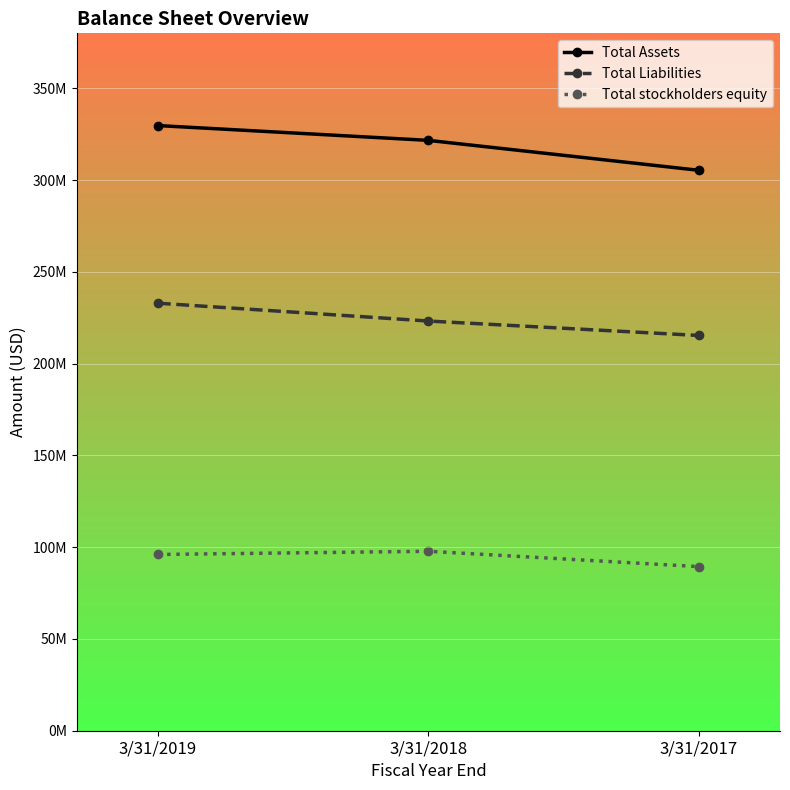

What is the value of the Total Liabilities point at the 3rd from the left?

215368000